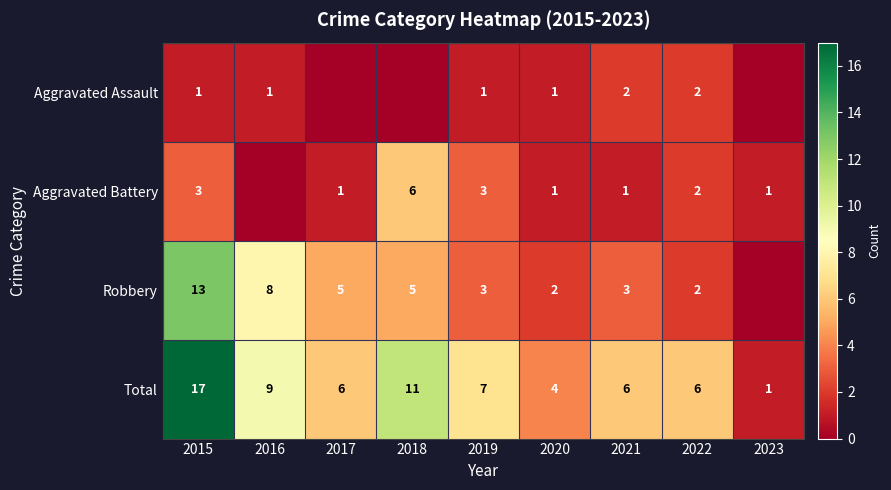

At which label is Total closest to 9?

2016